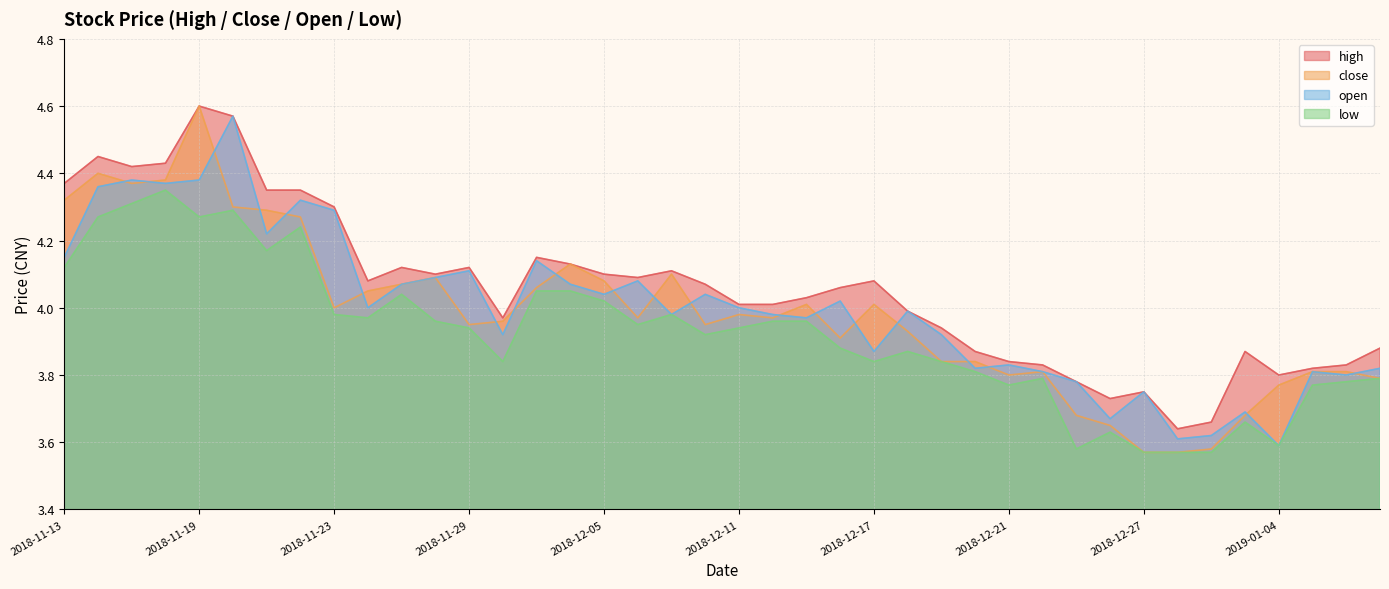

True or false: low and close cross at least once.

False